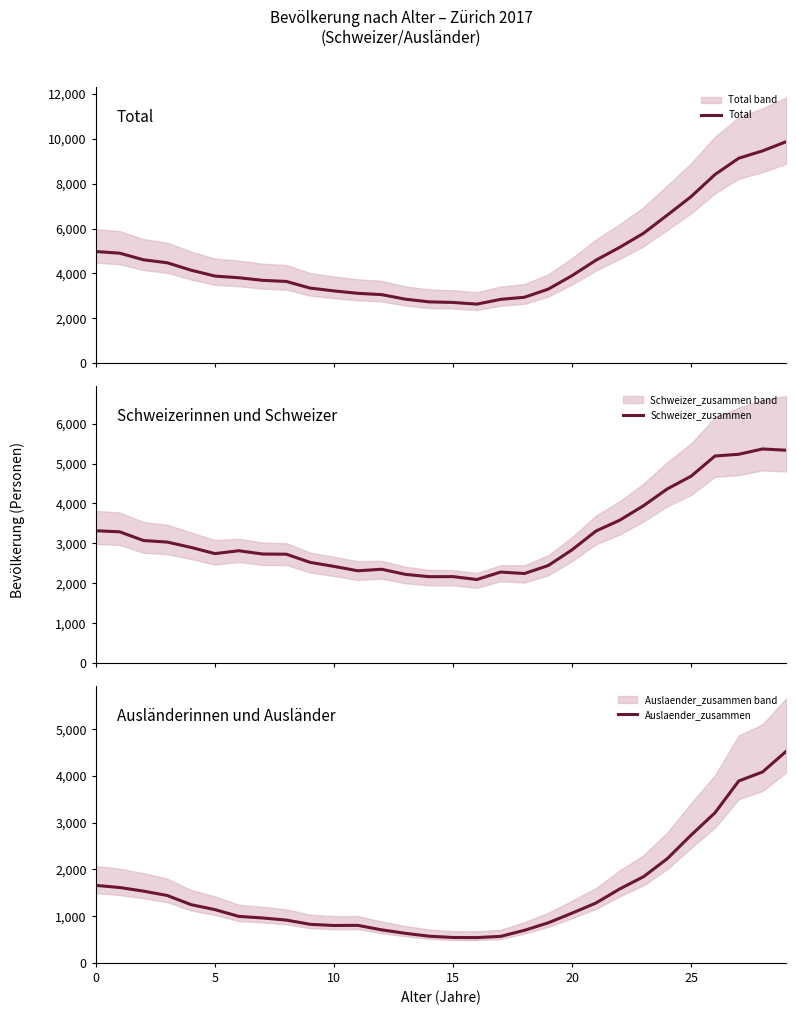

What is the smallest value displayed?

541